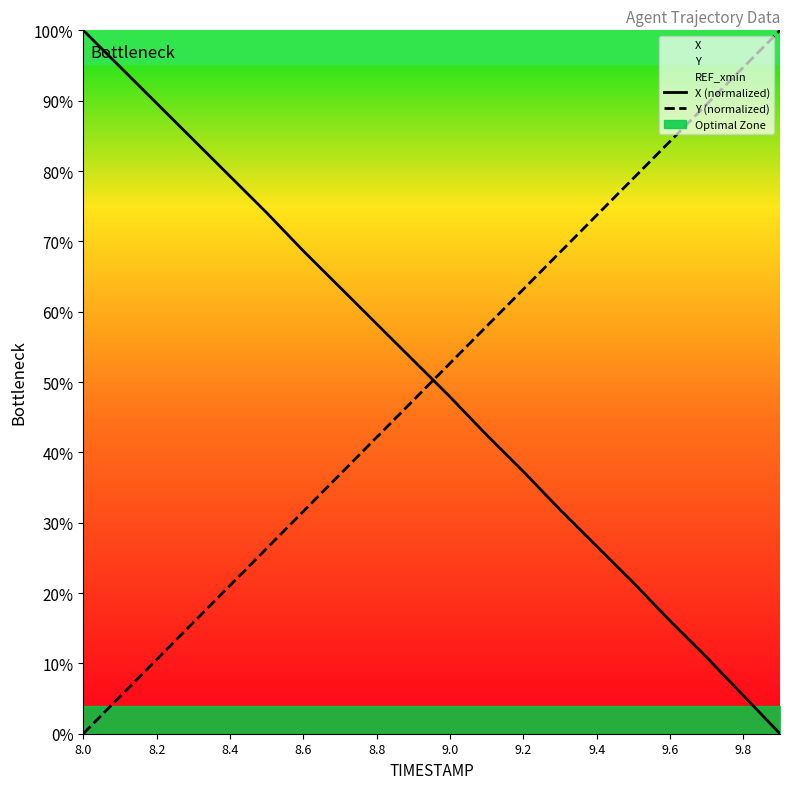

True or false: X (normalized) has a value of 62.5 at 8.2.

False